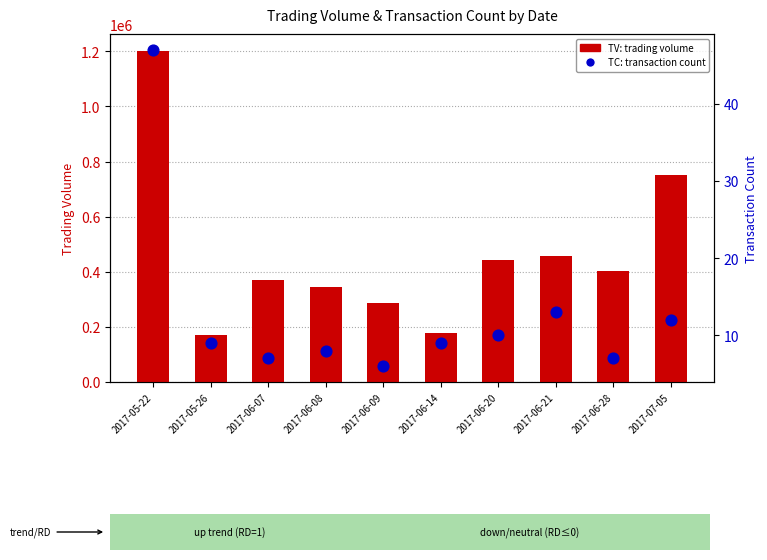

Which series contains the highest Y value?

TV (volume)